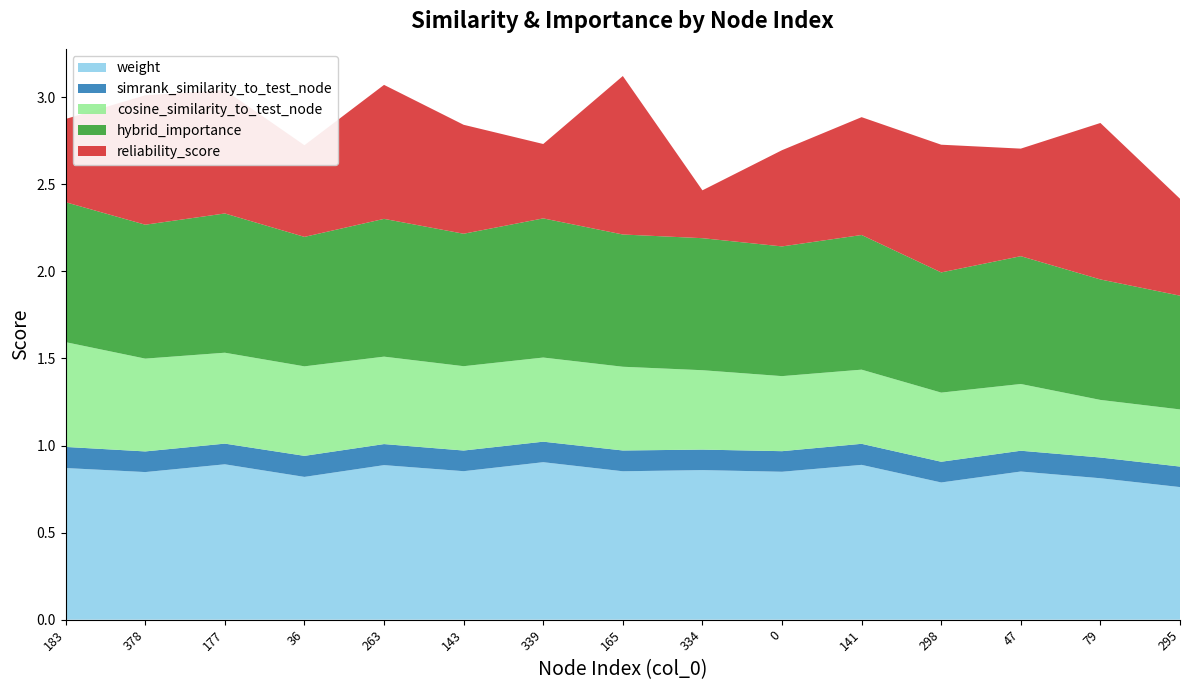

Reading right to left, extract all data points from this chart.

weight: 295=0.8	79=0.8	47=0.9	298=0.8	141=0.9	0=0.8	334=0.9	165=0.9	339=0.9	143=0.9	263=0.9	36=0.8	177=0.9	378=0.8	183=0.9
simrank_similarity_to_test_node: 295=0.1	79=0.1	47=0.1	298=0.1	141=0.1	0=0.1	334=0.1	165=0.1	339=0.1	143=0.1	263=0.1	36=0.1	177=0.1	378=0.1	183=0.1
cosine_similarity_to_test_node: 295=0.3	79=0.3	47=0.4	298=0.4	141=0.4	0=0.4	334=0.5	165=0.5	339=0.5	143=0.5	263=0.5	36=0.5	177=0.5	378=0.5	183=0.6
hybrid_importance: 295=0.7	79=0.7	47=0.7	298=0.7	141=0.8	0=0.7	334=0.8	165=0.8	339=0.8	143=0.8	263=0.8	36=0.7	177=0.8	378=0.8	183=0.8
reliability_score: 295=0.6	79=0.9	47=0.6	298=0.7	141=0.7	0=0.6	334=0.3	165=0.9	339=0.4	143=0.6	263=0.8	36=0.5	177=0.7	378=0.7	183=0.5